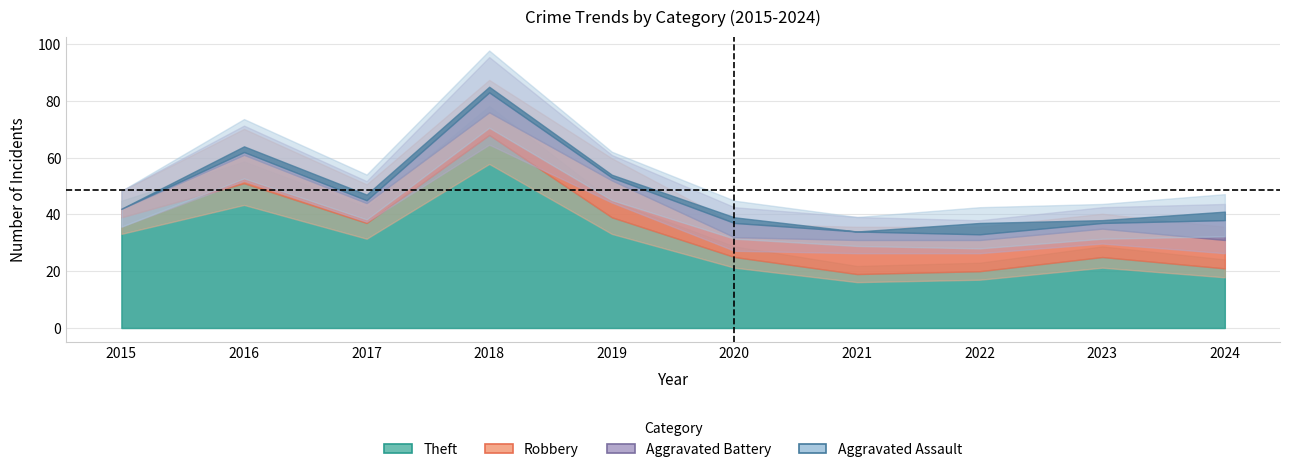

How many lines are shown in the chart?

5